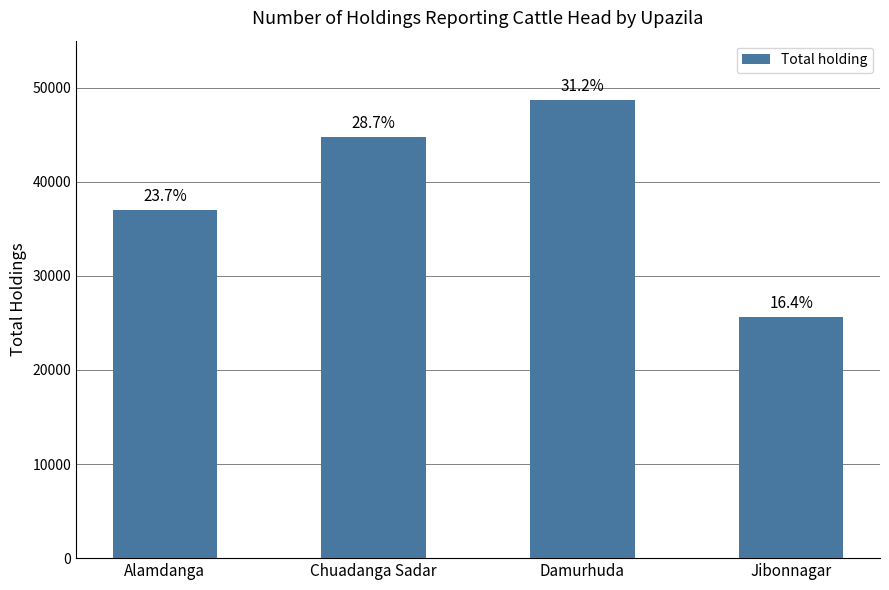

Are the bars horizontal?

No